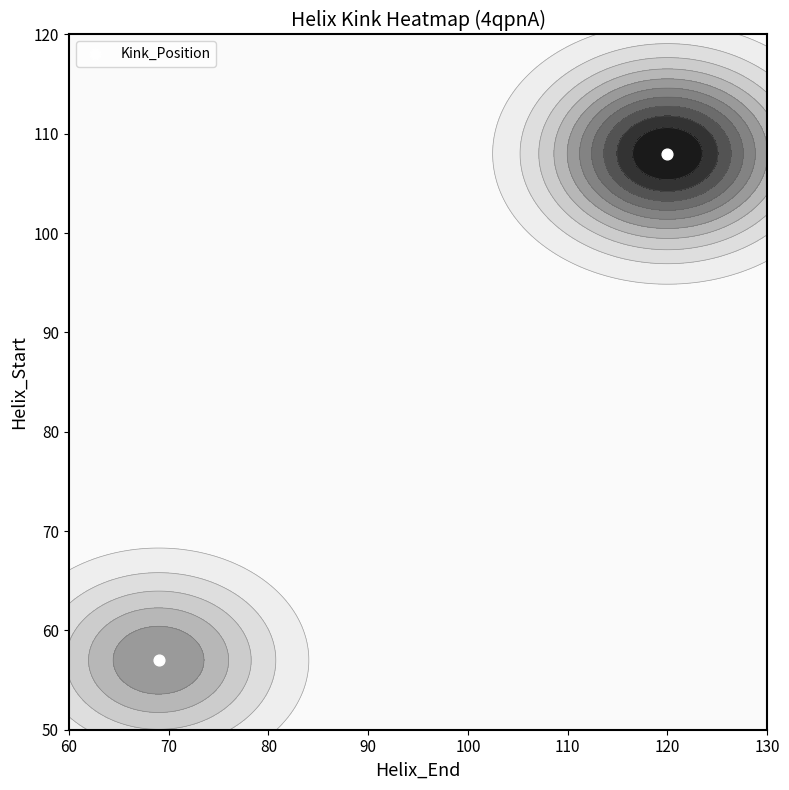

Count the number of categories in the chart.

2